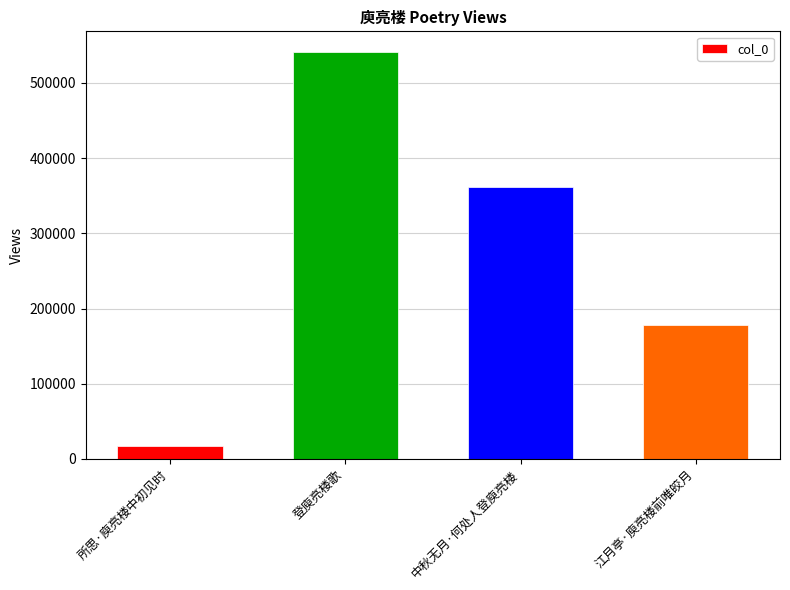

What is the minimum value shown in the chart?

17254